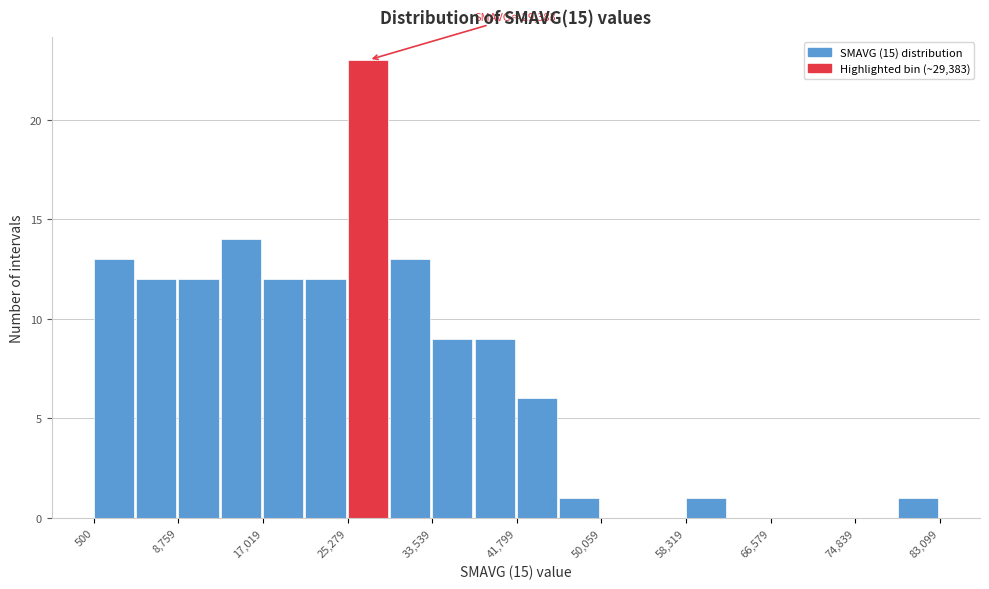

Over which range of the x-axis is the bar tallest?

25000 to 29000